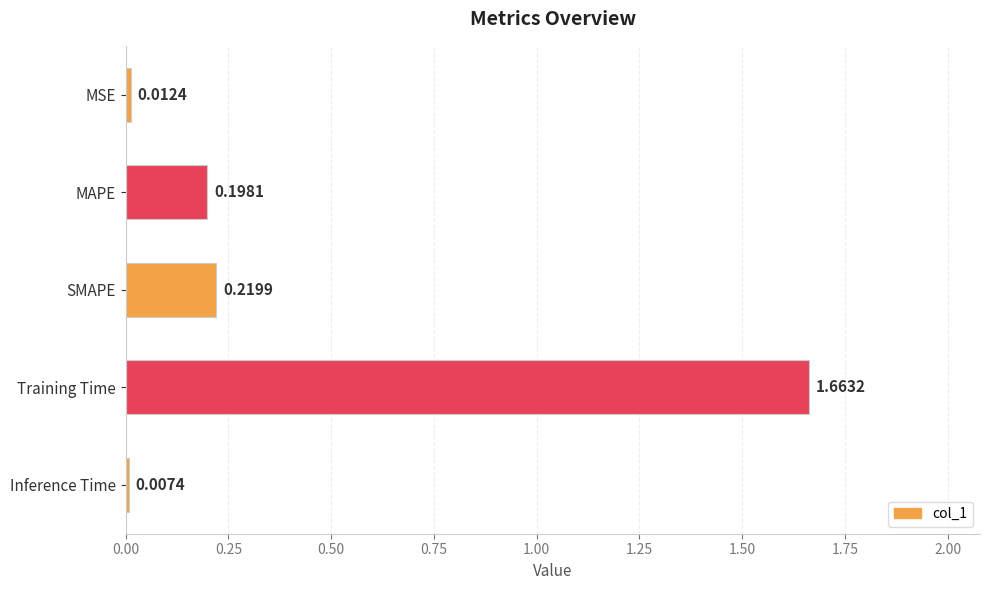

Where is the data nearest to the value 0?

Inference Time